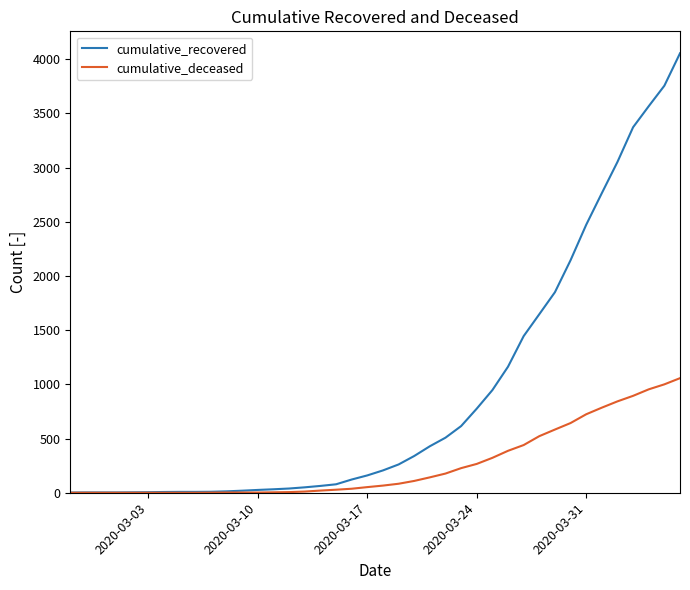

Rank the series by their maximum value, from highest to lowest.

cumulative_recovered, cumulative_deceased